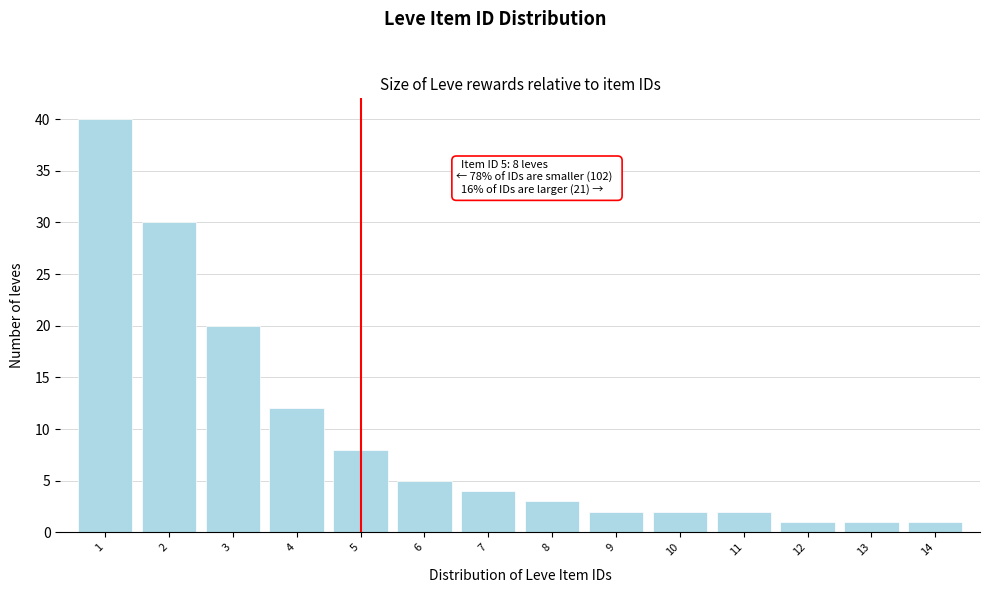

Reading right to left, what are all the values shown in this chart?

14=1	13=1	12=1	11=2	10=2	9=2	8=3	7=4	6=5	5=8	4=12	3=20	2=30	1=40